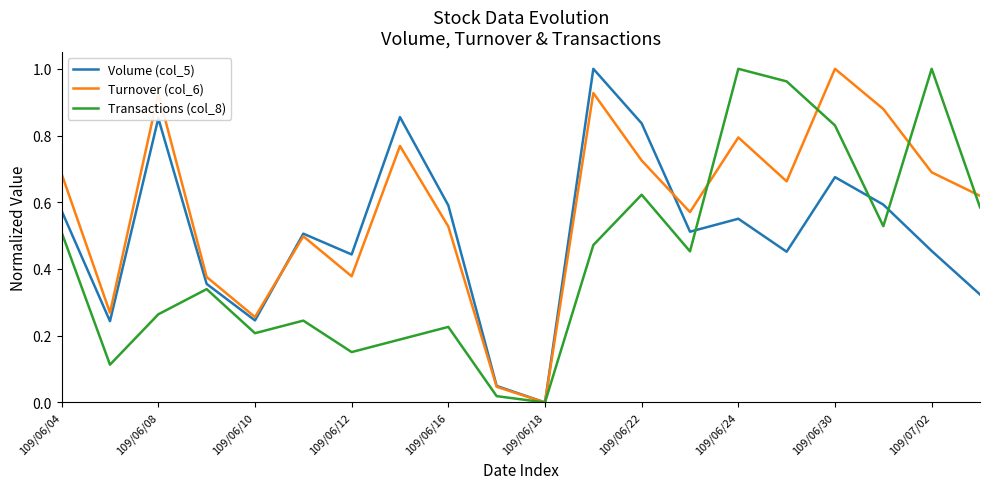

Rank the series by their average value, from highest to lowest.

Turnover (col_6), Volume (col_5), Transactions (col_8)